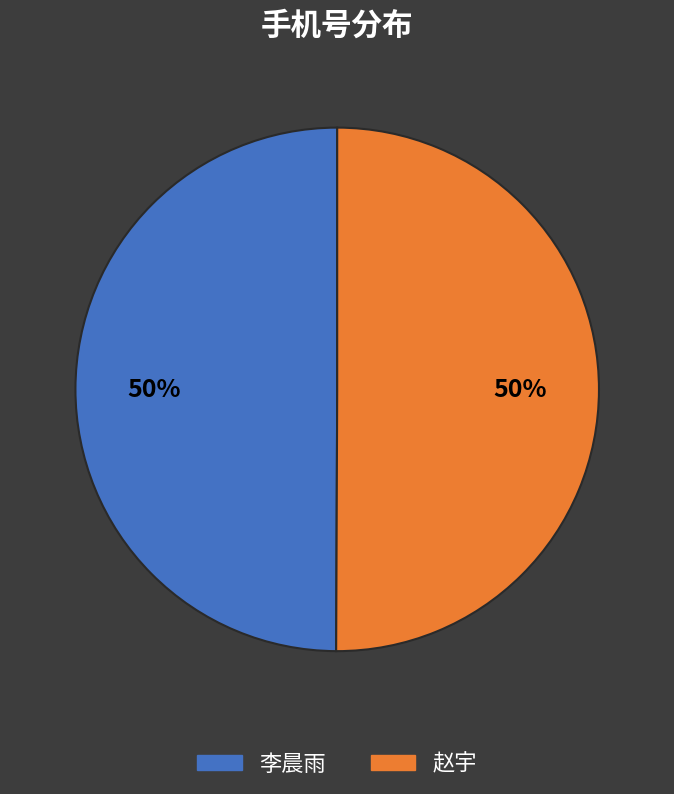

To the nearest percent, what is the average slice percentage?

50%